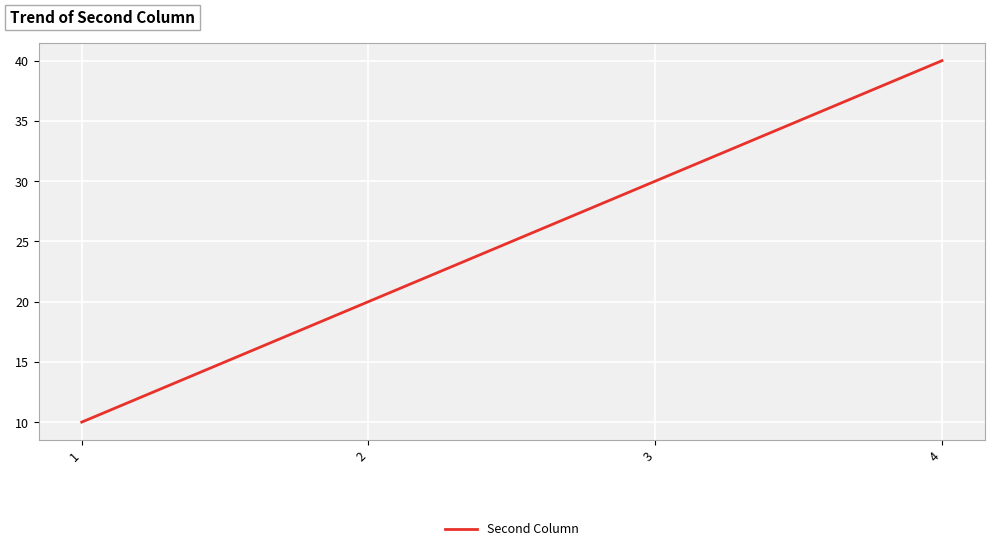

How many lines are shown in the chart?

1